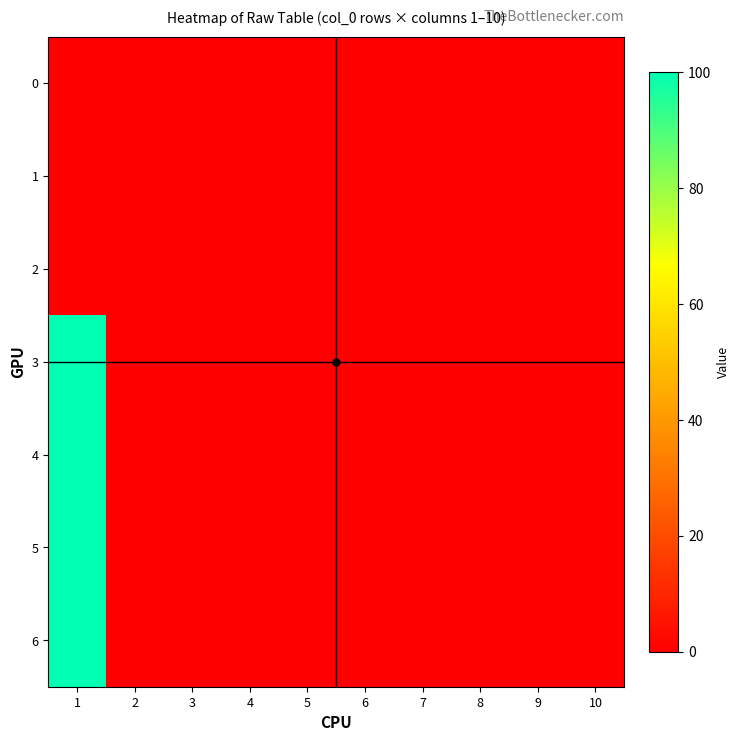

Reading right to left, transcribe all the data shown in this chart.

0: 10=0	9=0	8=0	7=0	6=0	5=0	4=0	3=0	2=0	1=0
1: 10=0	9=0	8=0	7=0	6=0	5=0	4=0	3=0	2=0	1=0
2: 10=0	9=0	8=0	7=0	6=0	5=0	4=0	3=0	2=0	1=0
3: 10=0	9=0	8=0	7=0	6=0	5=0	4=0	3=0	2=0	1=100
4: 10=0	9=0	8=0	7=0	6=0	5=0	4=0	3=0	2=0	1=100
5: 10=0	9=0	8=0	7=0	6=0	5=0	4=0	3=0	2=0	1=100
6: 10=0	9=0	8=0	7=0	6=0	5=0	4=0	3=0	2=0	1=100